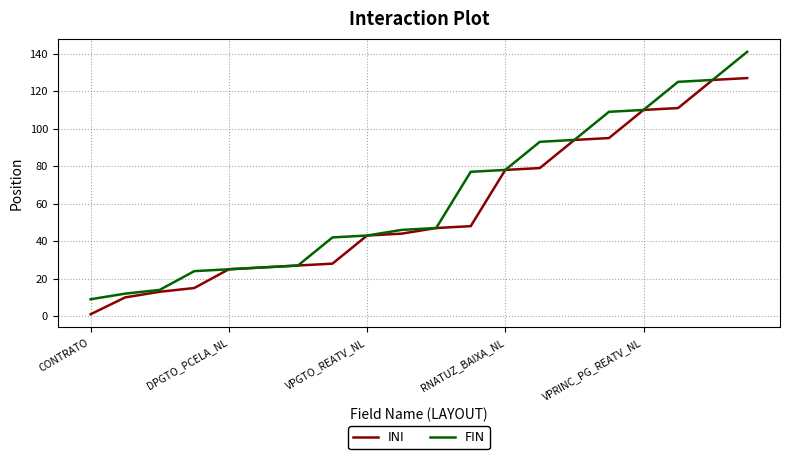

Which series has the widest spread of values?

FIN